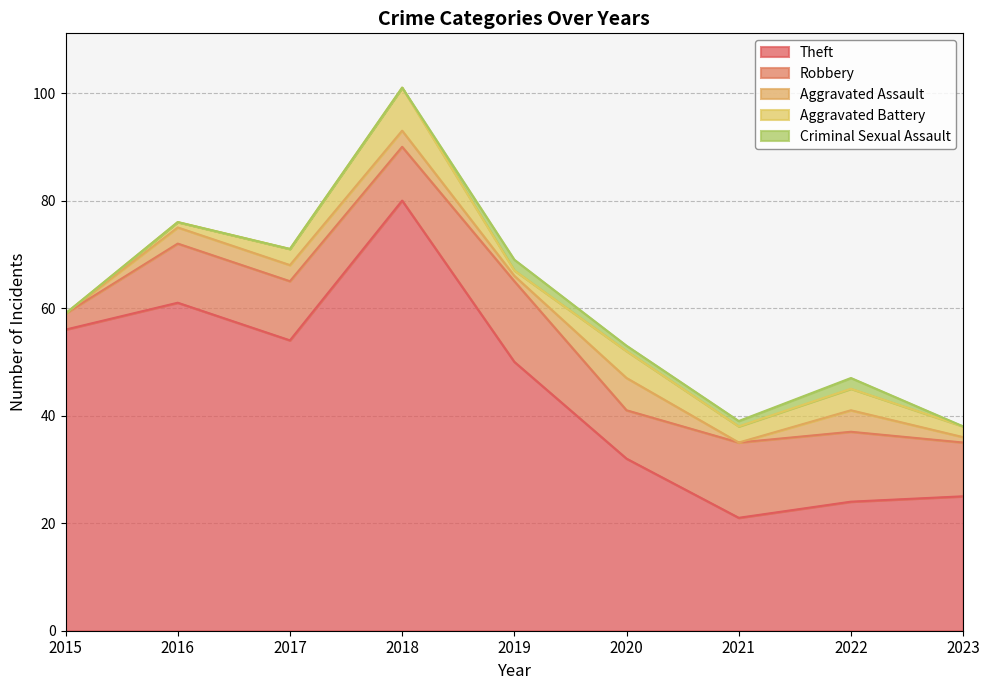

Which series has the largest range (max minus min)?

Theft